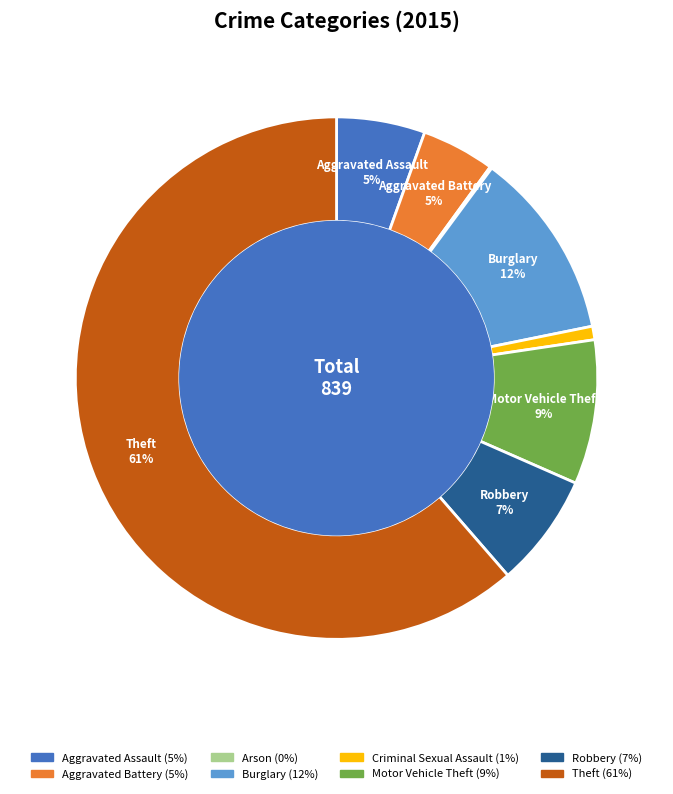

To the nearest percent, what is the average slice percentage?

12%